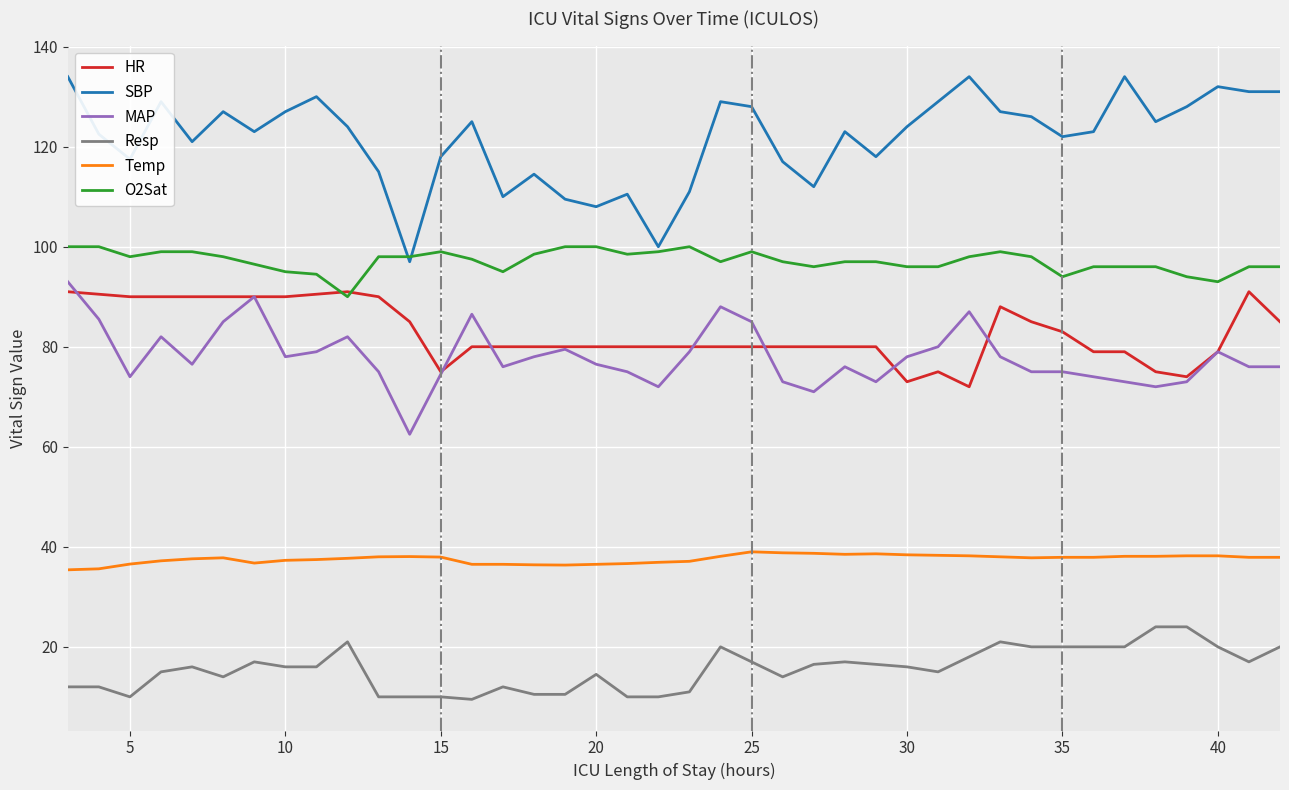

What is the lowest value of the O2Sat series?

90.0